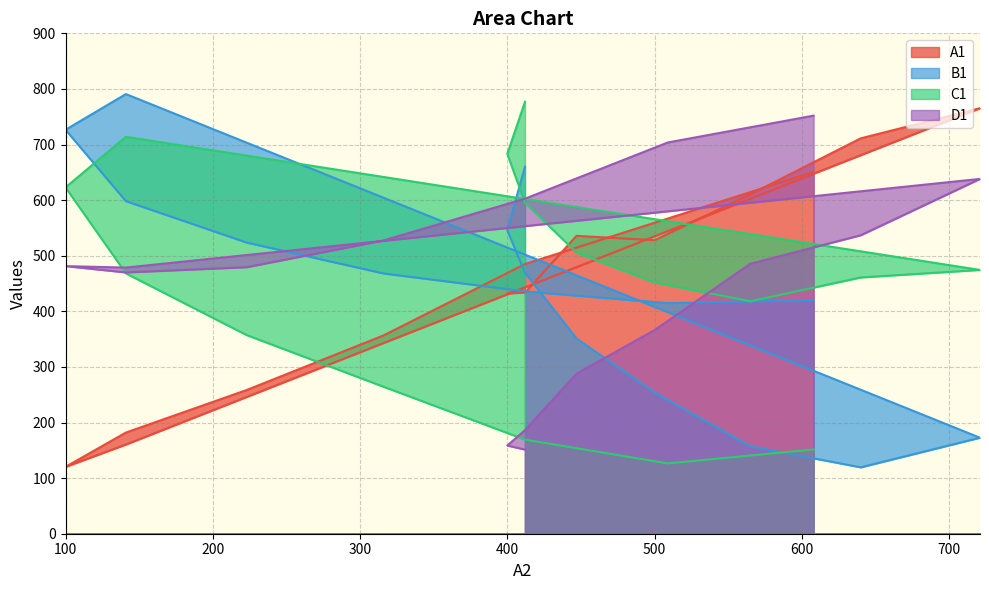

What is the difference between the highest and lowest values at 565?

453.1